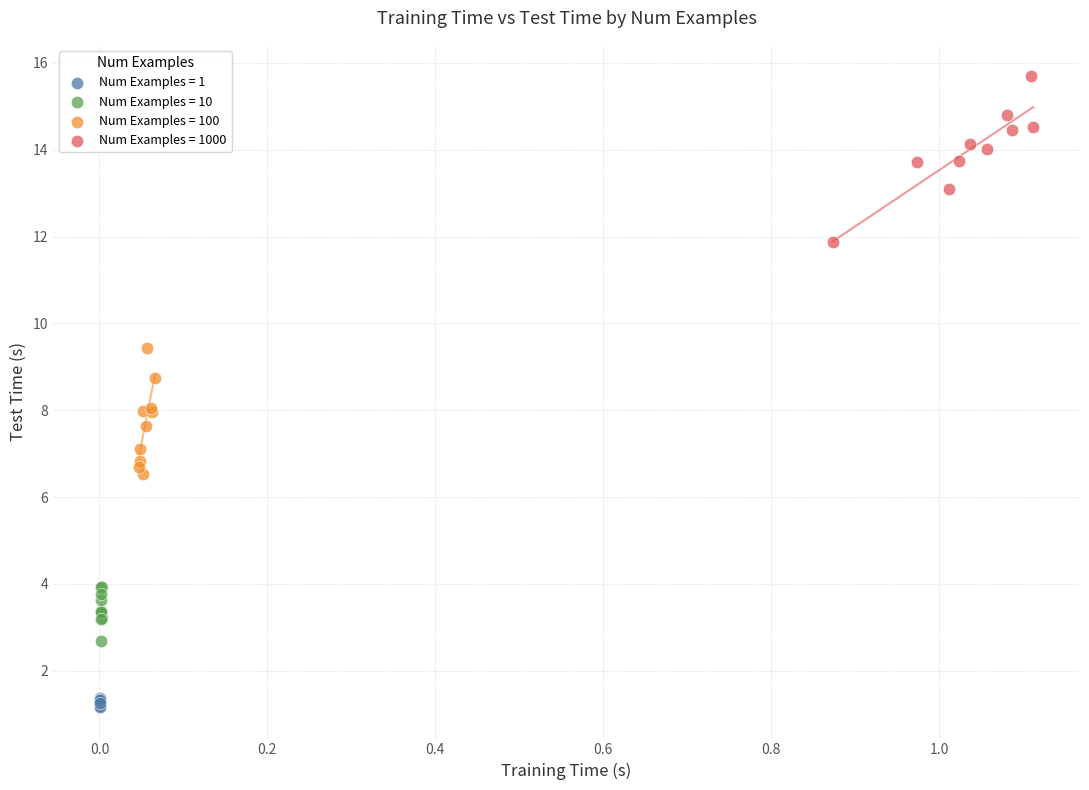

Which series reaches the maximum Y coordinate?

Num Examples = 1000